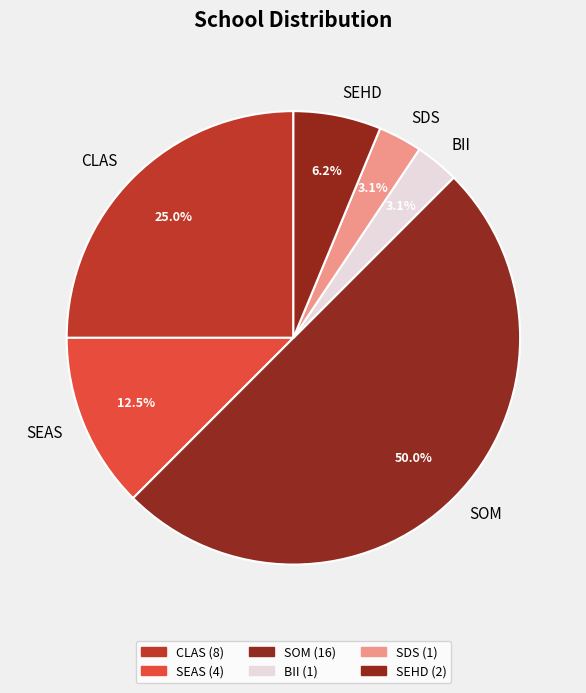

How many slices are in this pie chart?

6